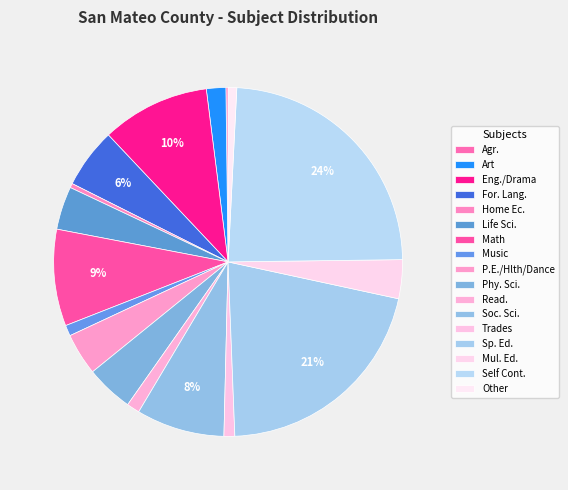

How much of the chart is everything except Math?

91.0%